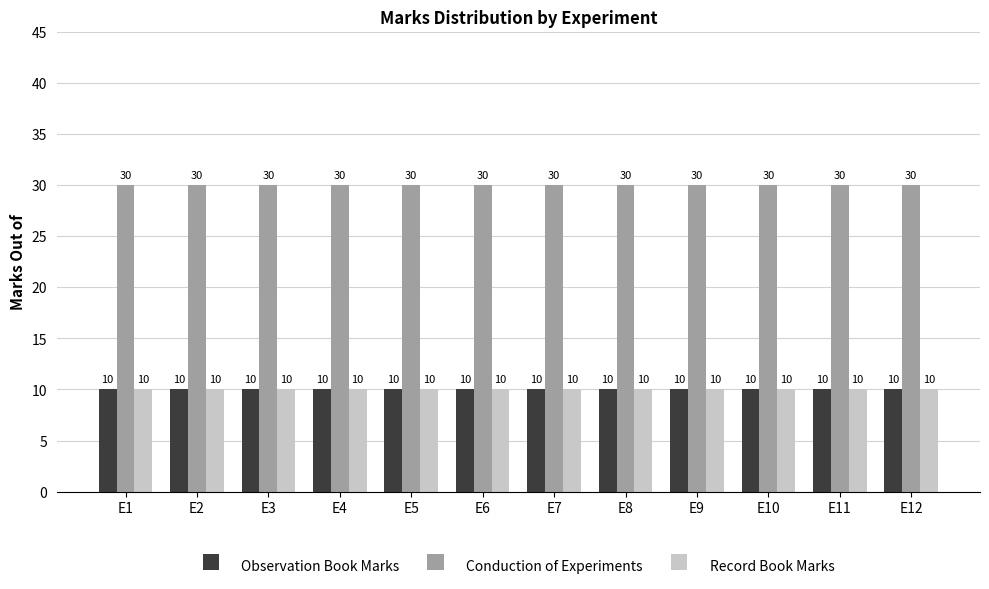

Read the Conduction of Experiments value at E9.

30